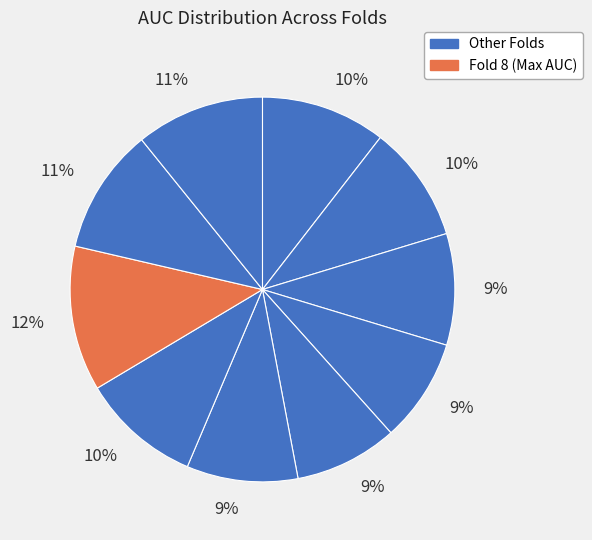

Which slice is the smallest?

Fold 5